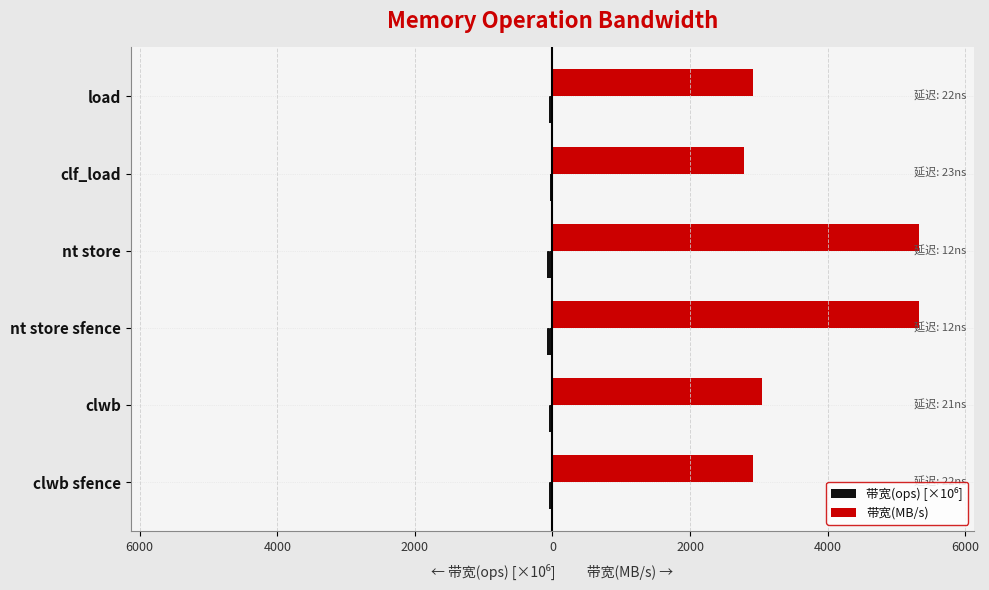

How many data points in 带宽(MB/s) are less than 3047?

3